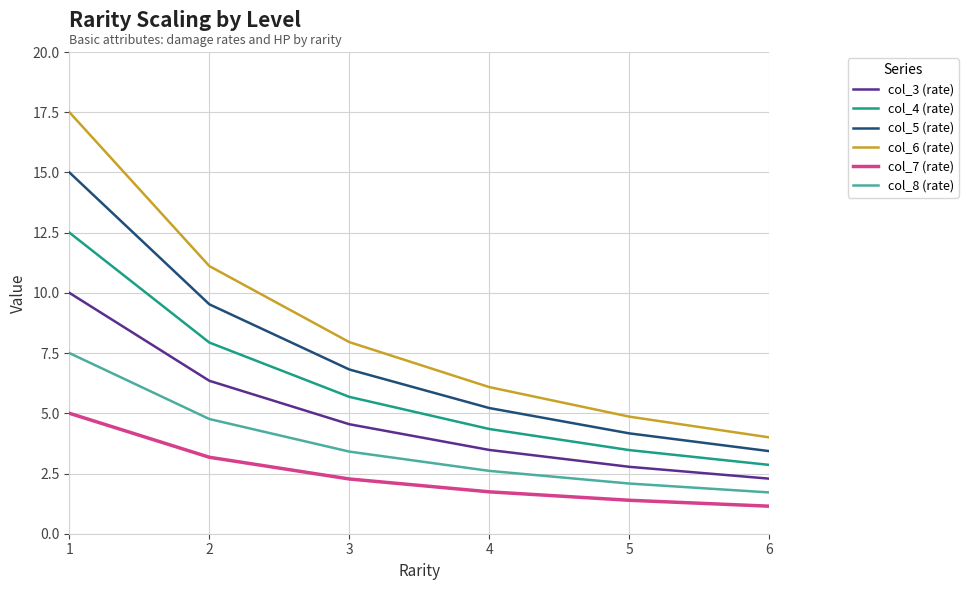

How many series are shown in this chart?

6